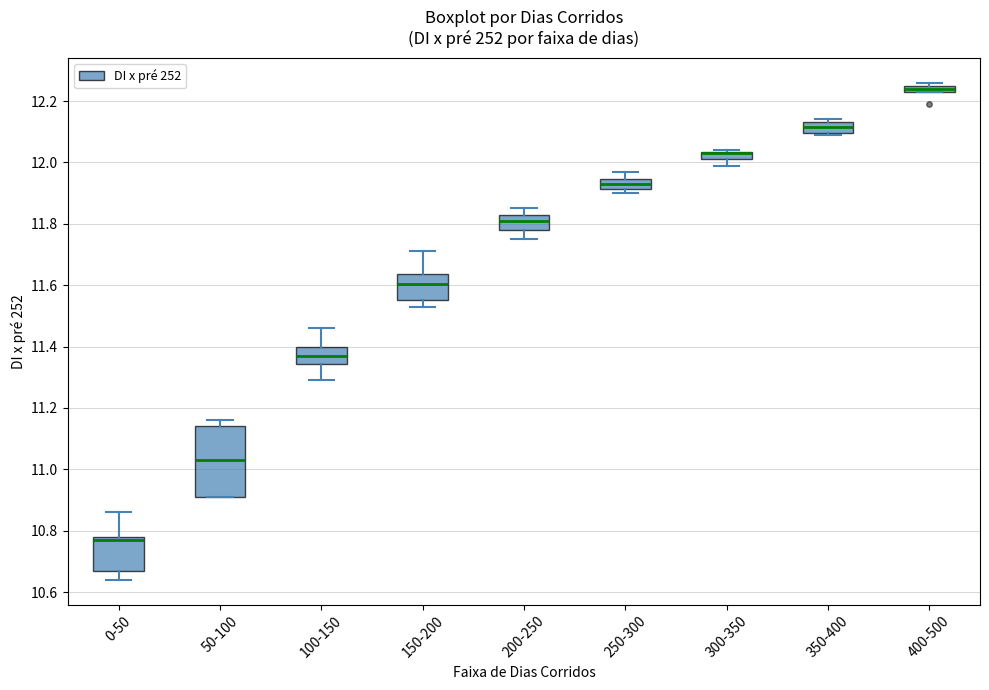

Where does the median line of the box for 100-150 sit on the y-axis? The values are not printed on the chart, so give them approximately, as read against the axis.

11.38